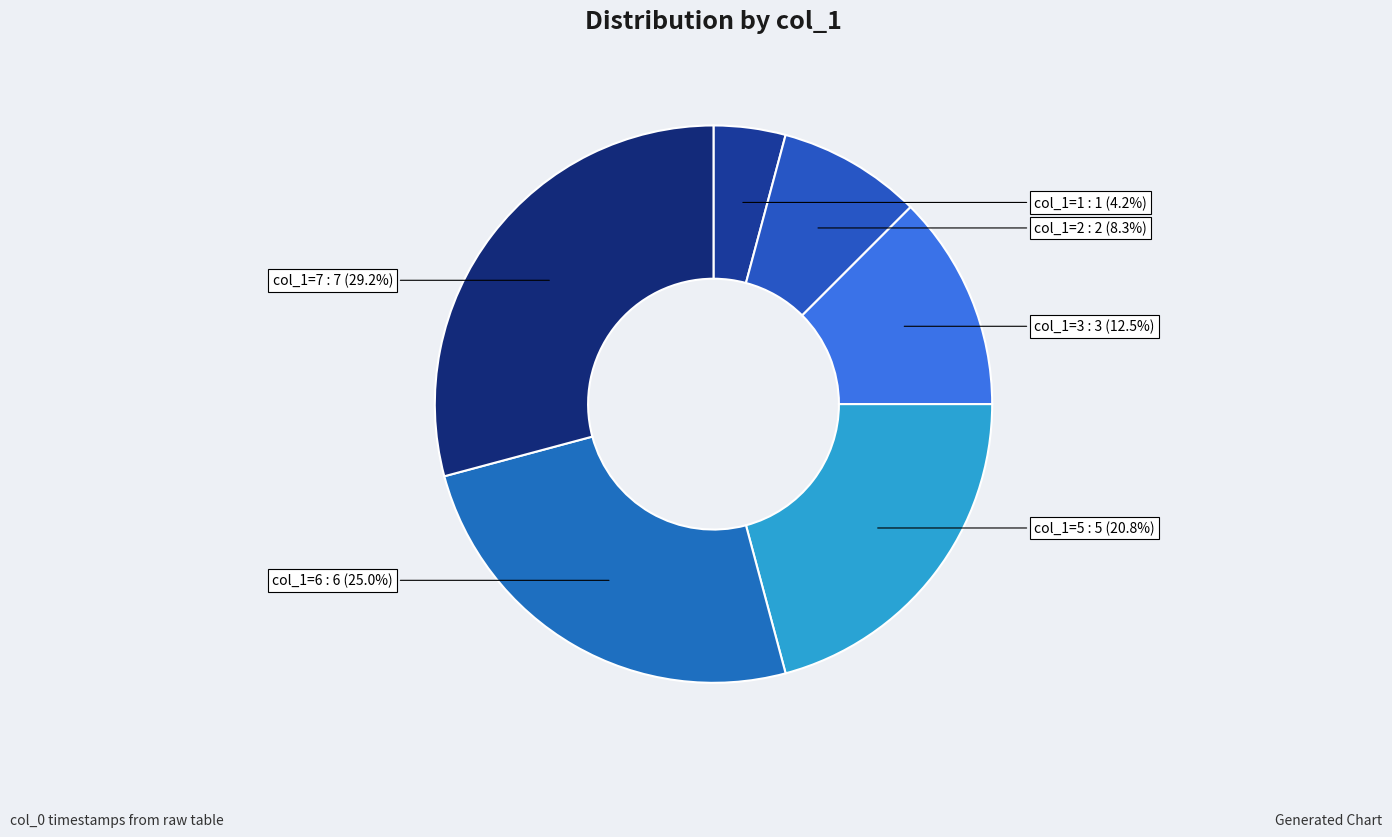

Between col_1=1 and col_1=5, which is larger?

col_1=5